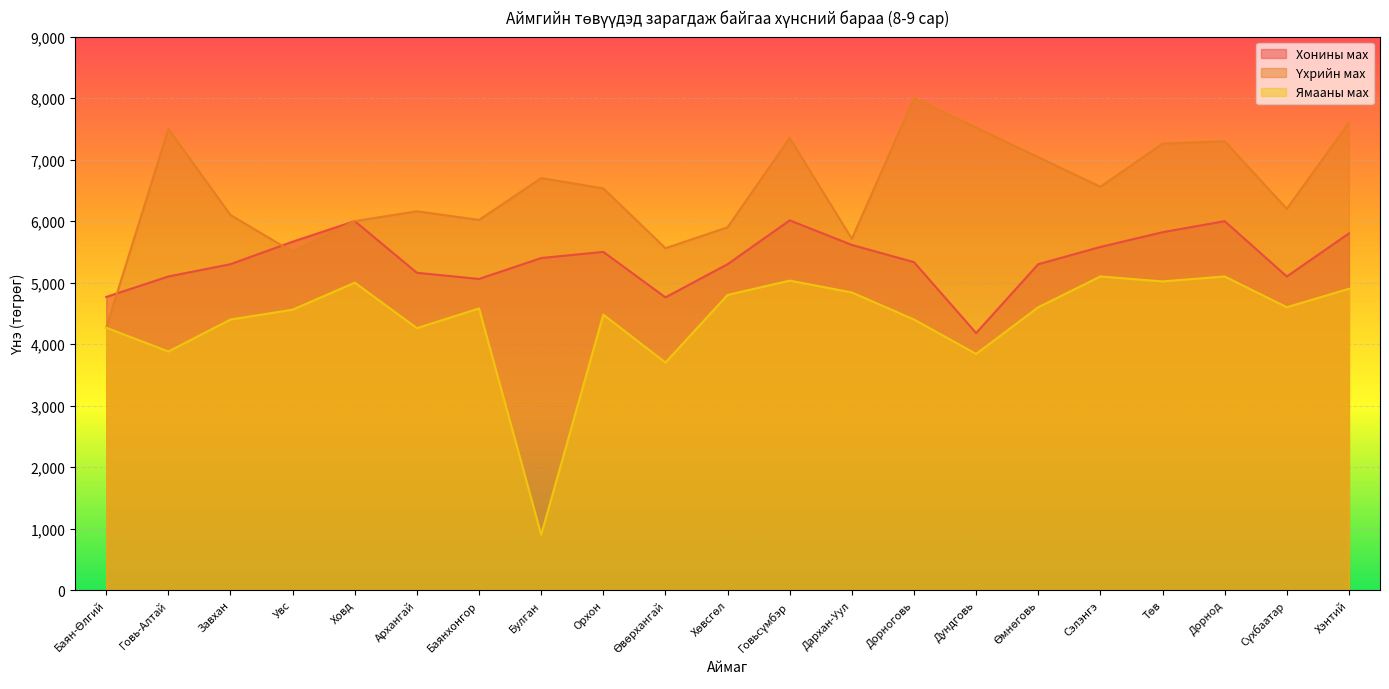

Is the value of Ямааны мах at Булган greater than the value of Хонины мах at Булган?

No